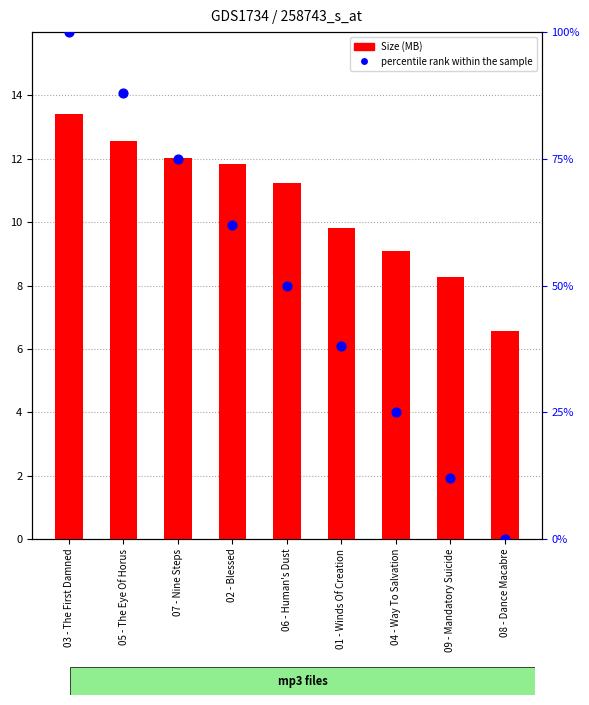

Which series contains the lowest Y value?

percentile rank within the sample